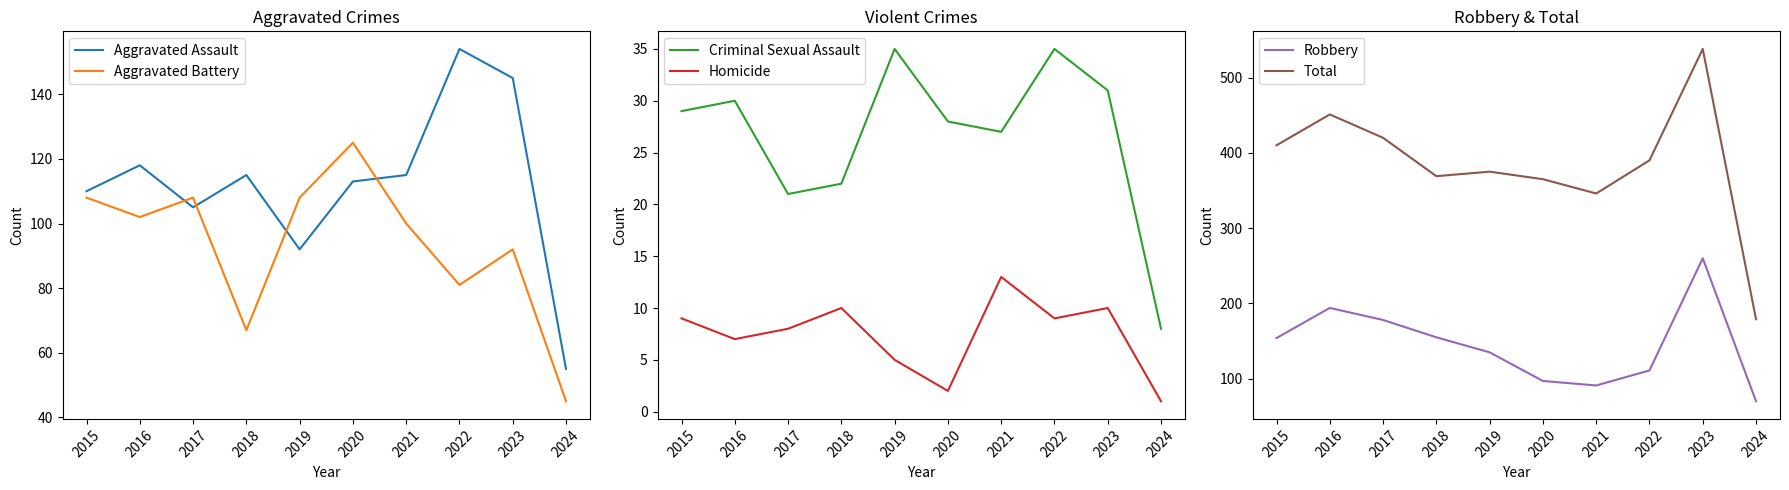

True or false: Total has more than 2 interior local peaks.

True